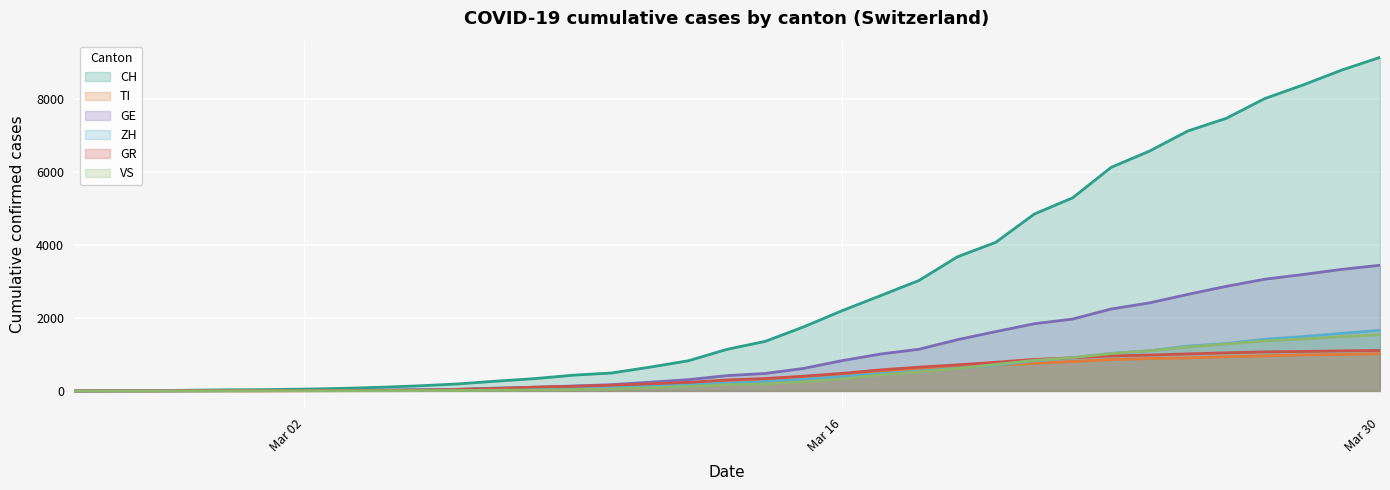

Is the value of TI at 2020-03-10 greater than the value of GR at 2020-03-22?

No